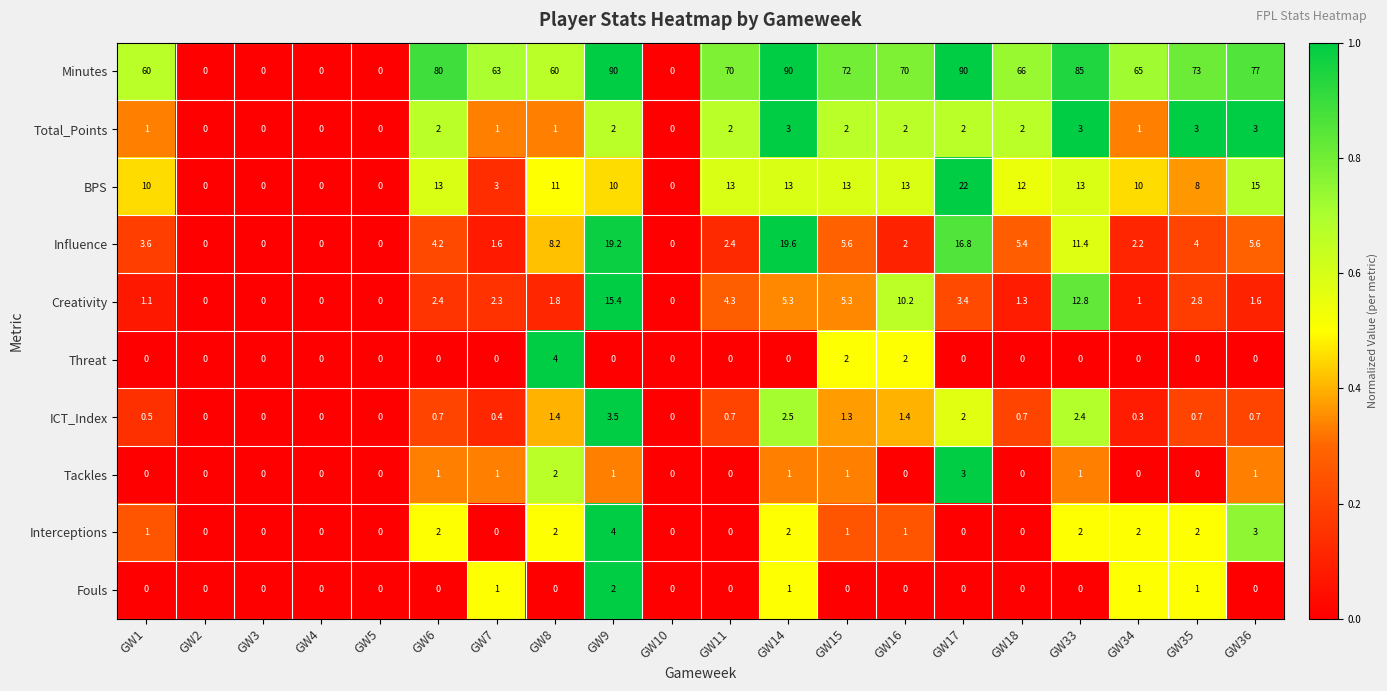

What is the sum of the BPS values at GW36 and GW1?

25.0